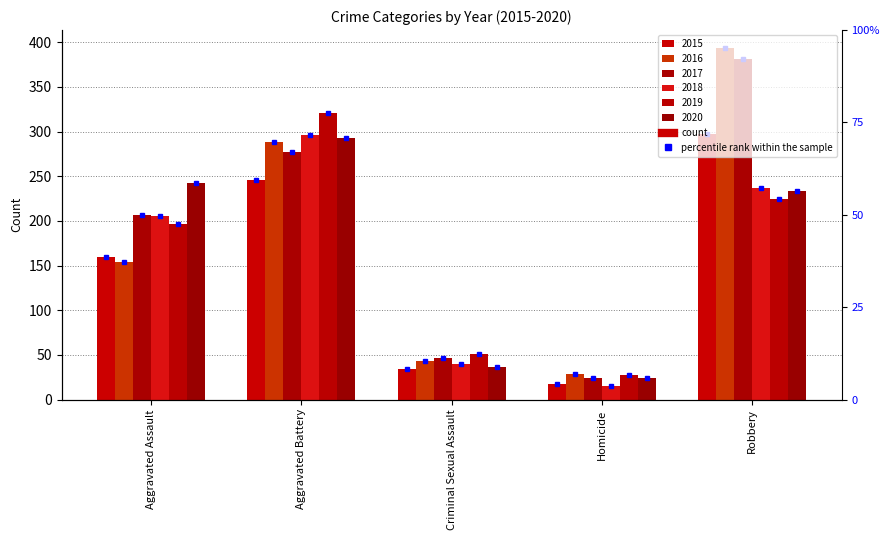

Where does the 2019 series first go above 197?

Aggravated Battery